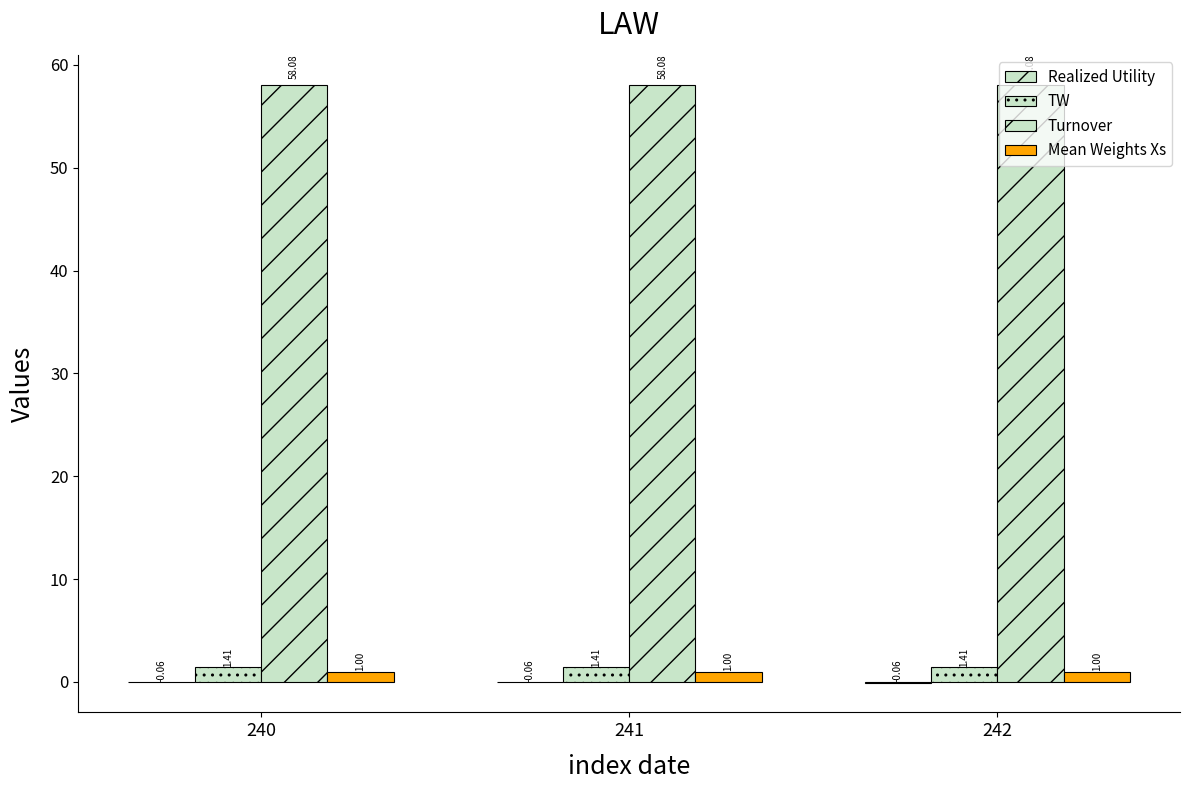

The value of Mean Weights Xs at 240 is 0.4. True or false?

False